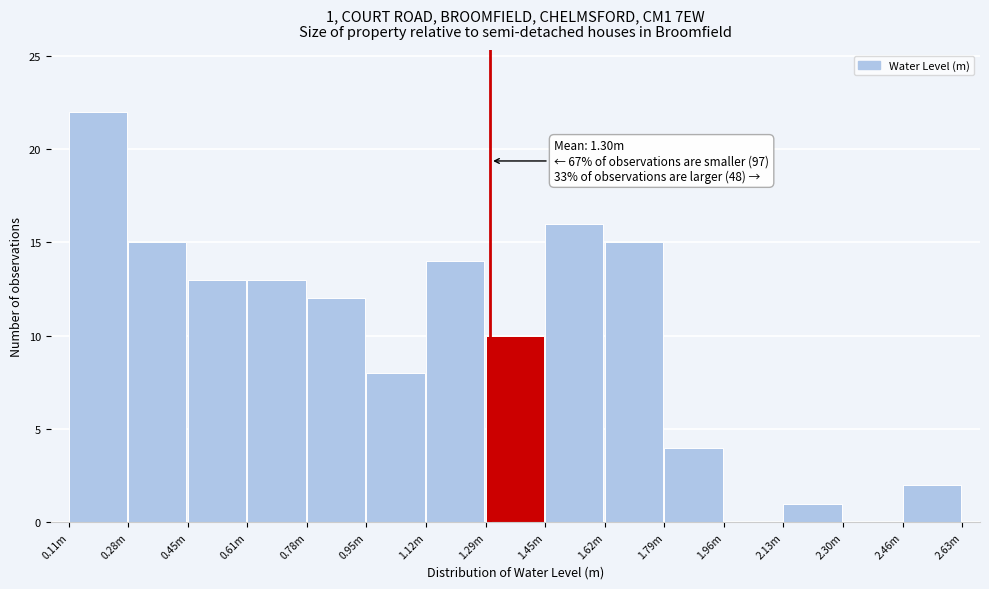

Reading left to right, transcribe all the data shown in this chart.

0.11m=22	0.28m=15	0.45m=13	0.61m=13	0.78m=12	0.95m=8	1.12m=14	1.29m=10	1.45m=16	1.62m=15	1.79m=4	1.96m=0	2.13m=1	2.30m=0	2.46m=2